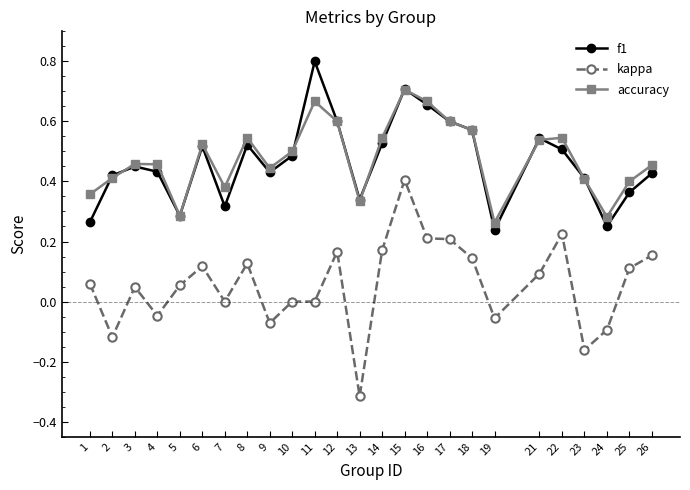

List the series in order of their peak value, lowest first.

kappa, accuracy, f1